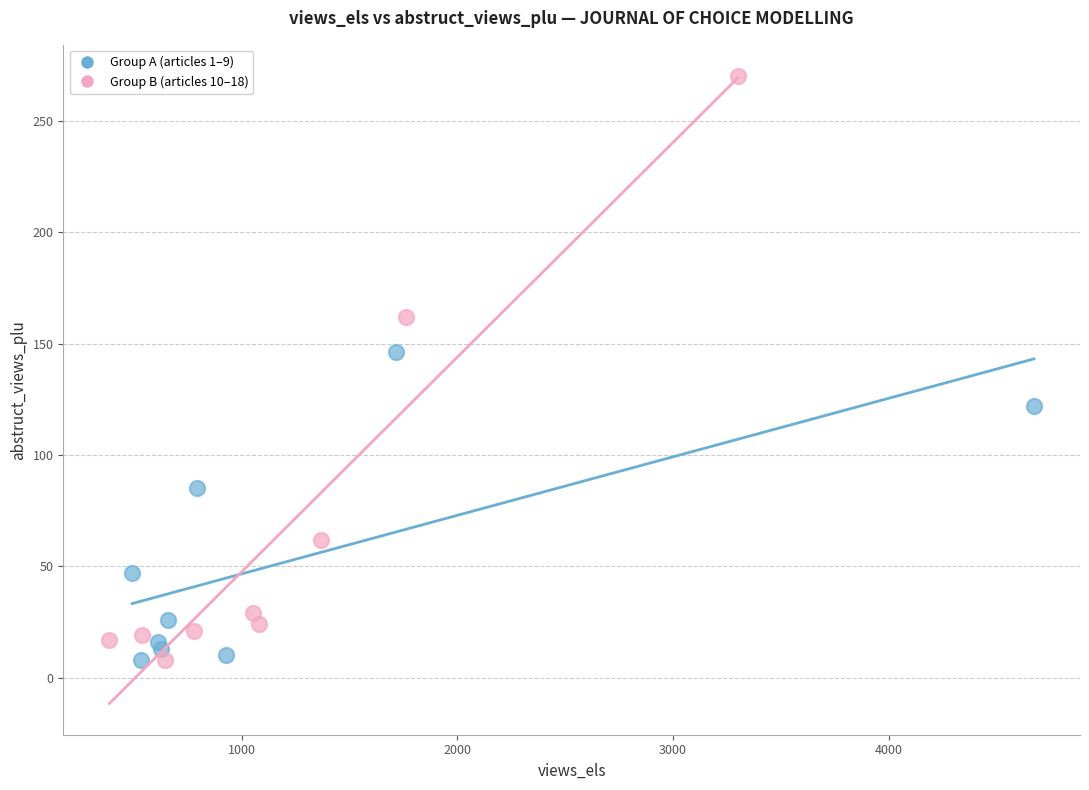

Which series has the widest spread of Y values?

Group B (articles 10–18)